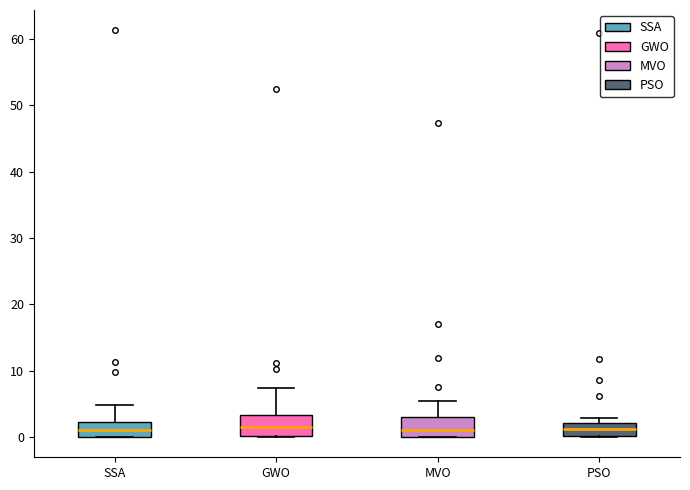

Reading left to right, read every box against the y-axis: the position of its median line, the range the box covers, and the ends of its whiskers. The values are not printed on the chart, so give them approximately, as read against the axis.

SSA: median 1, box 0 to 2, whiskers 0 to 5
GWO: median 2, box 0 to 3, whiskers 0 to 7
MVO: median 1, box 0 to 3, whiskers 0 to 5
PSO: median 1, box 0 to 2, whiskers 0 to 3